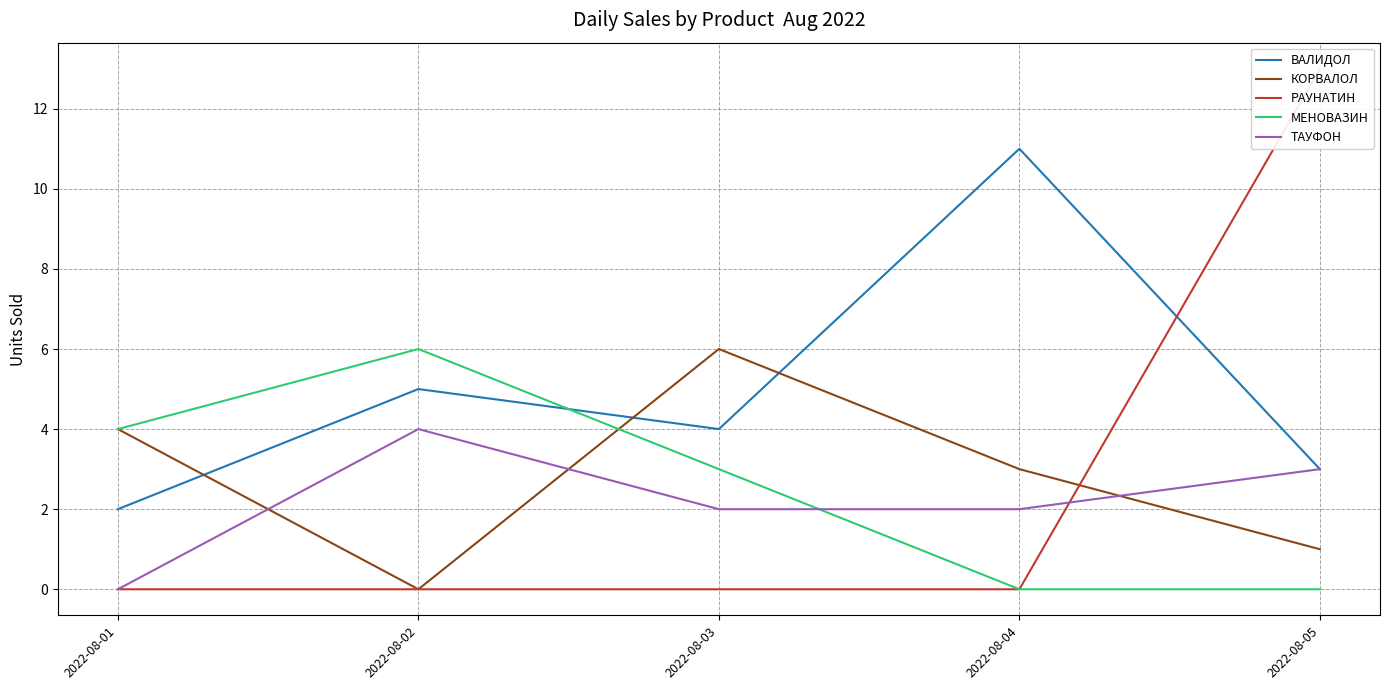

Reading right to left, list all the values displayed in this chart.

ВАЛИДОЛ: 2022-08-05=3	2022-08-04=11	2022-08-03=4	2022-08-02=5	2022-08-01=2
КОРВАЛОЛ: 2022-08-05=1	2022-08-04=3	2022-08-03=6	2022-08-02=0	2022-08-01=4
РАУНАТИН: 2022-08-05=13	2022-08-04=0	2022-08-03=0	2022-08-02=0	2022-08-01=0
МЕНОВАЗИН: 2022-08-05=0	2022-08-04=0	2022-08-03=3	2022-08-02=6	2022-08-01=4
ТАУФОН: 2022-08-05=3	2022-08-04=2	2022-08-03=2	2022-08-02=4	2022-08-01=0